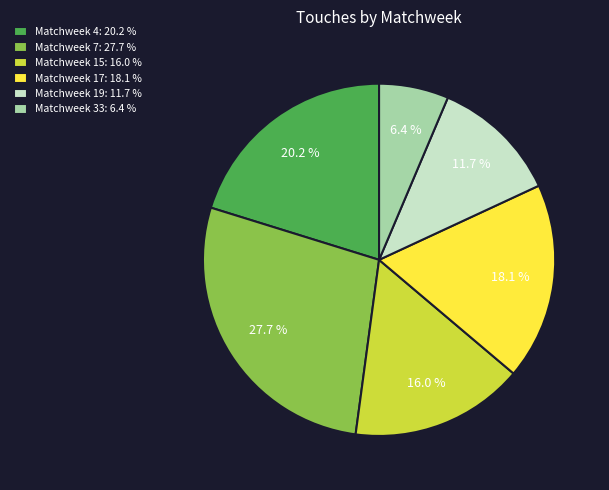

What percentage is NOT represented by Matchweek 19?

88.3%